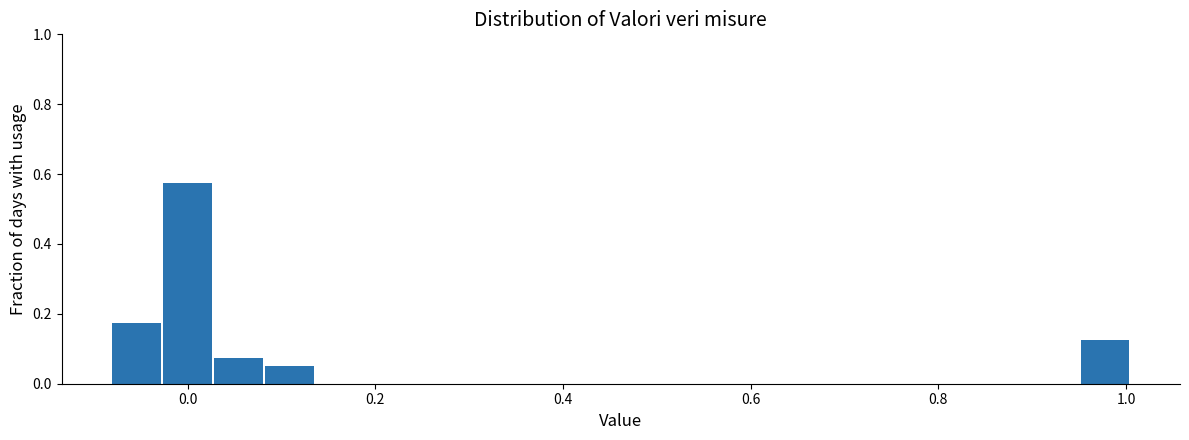

Around what value on the x-axis is the tallest bar? Give the approximate position of its centre, as read against the axis.

0.00